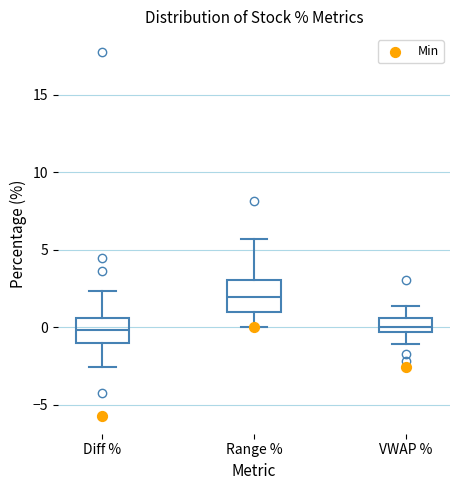

Where is the upper edge of the box for Range % on the y-axis? The values are not printed on the chart, so give them approximately, as read against the axis.

3.0